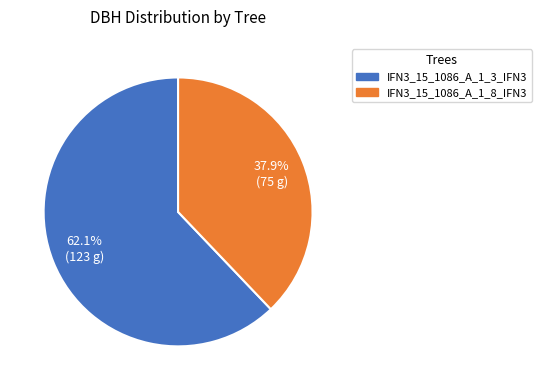

Is there any slice that represents more than half of the pie?

Yes